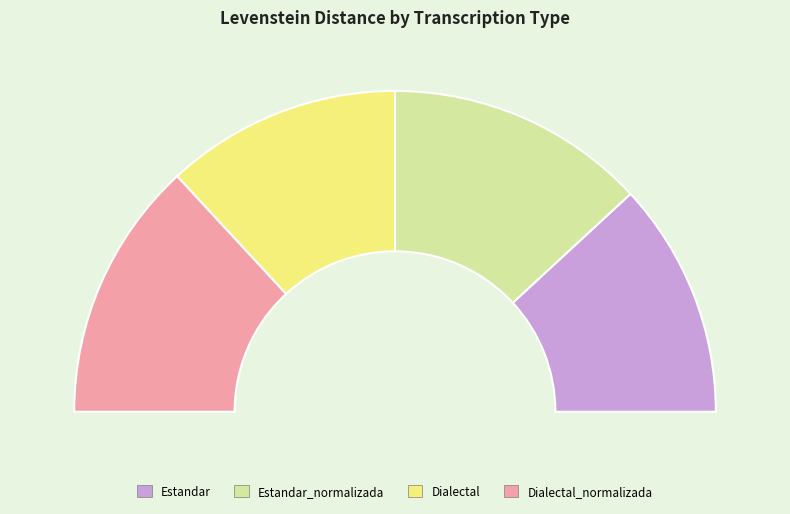

To the nearest percent, what percentage of the pie is Dialectal?

24%